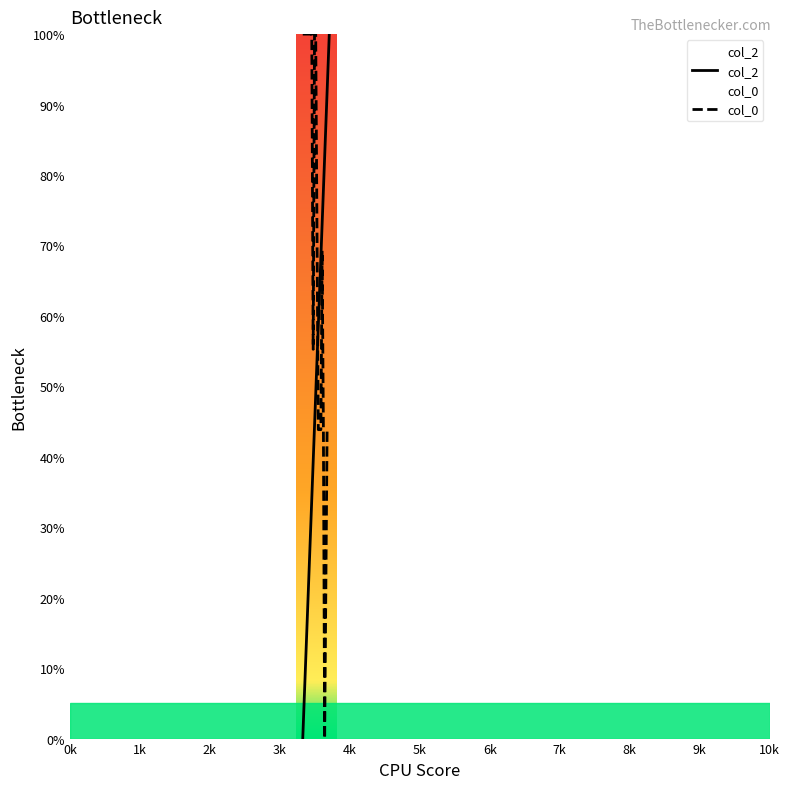

What is the difference between the maximum and minimum values in the col_0 series?

100.0